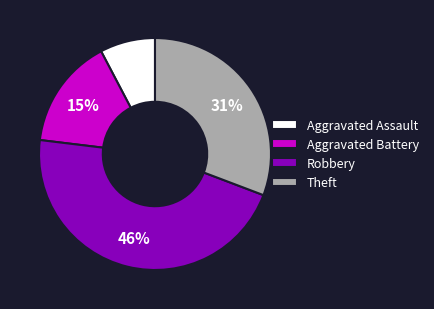

The Aggravated Assault slice represents 1% of the pie. True or false?

False